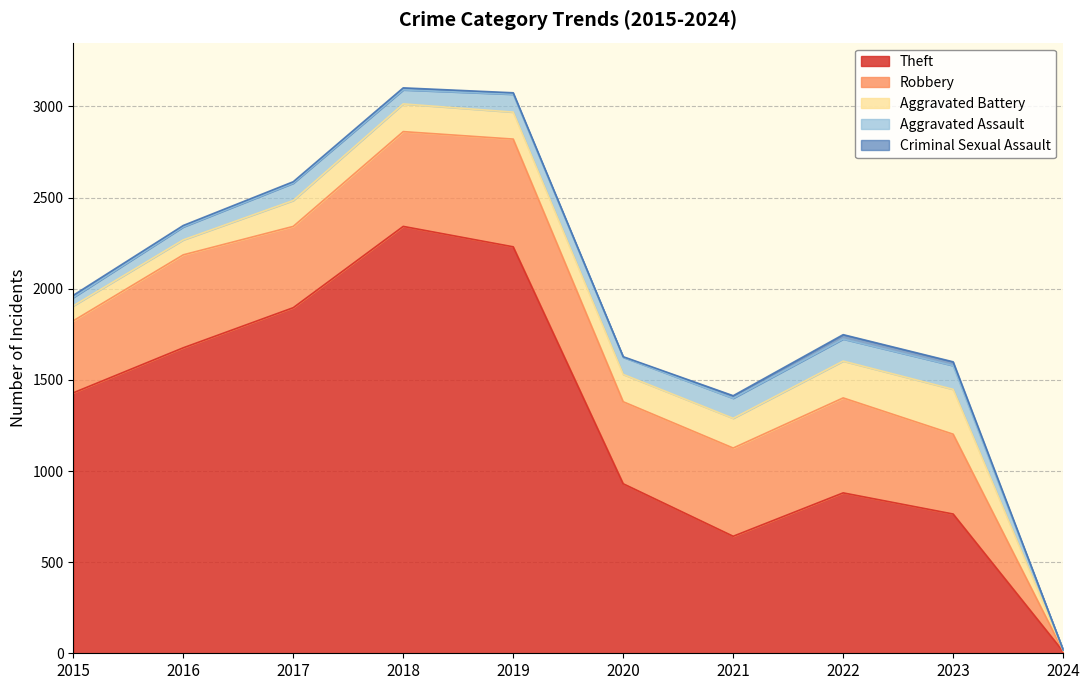

Read the Theft value at 2019.

2230